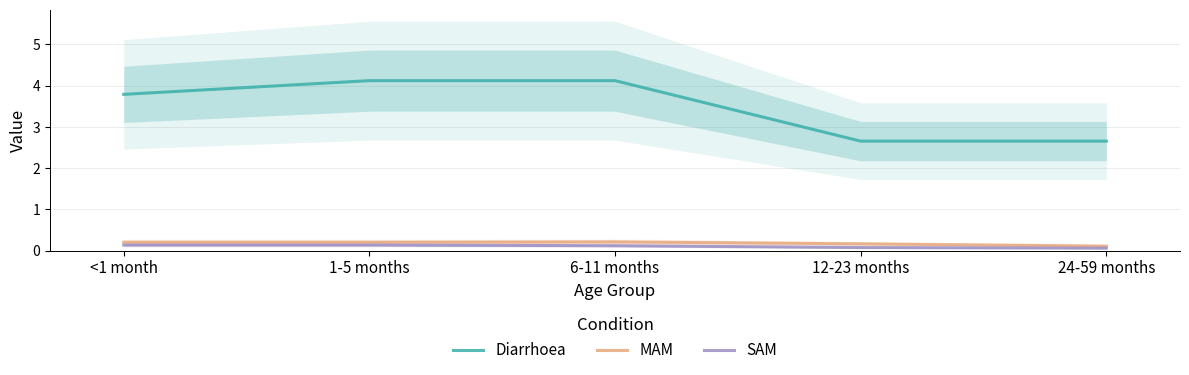

Reading left to right, list all the values displayed in this chart.

Diarrhoea: 3.8	4.1	4.1	2.7	2.7
MAM: 0.2	0.2	0.2	0.2	0.1
SAM: 0.1	0.1	0.1	0.1	0.1